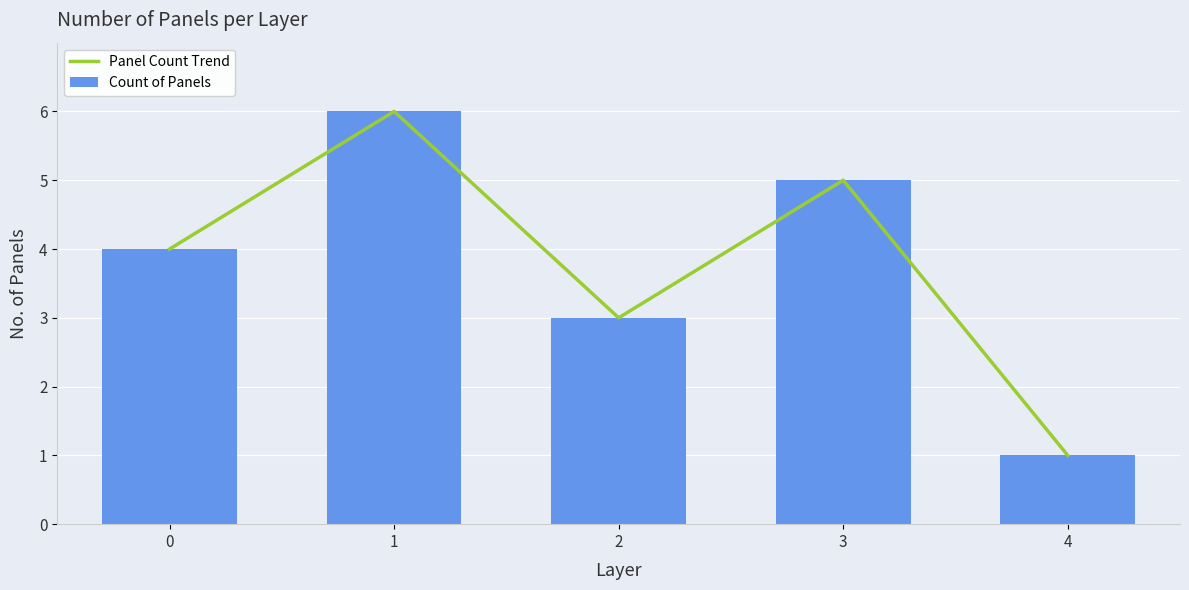

What is the sum of the Panel Count Trend values at 4 and 2?

4